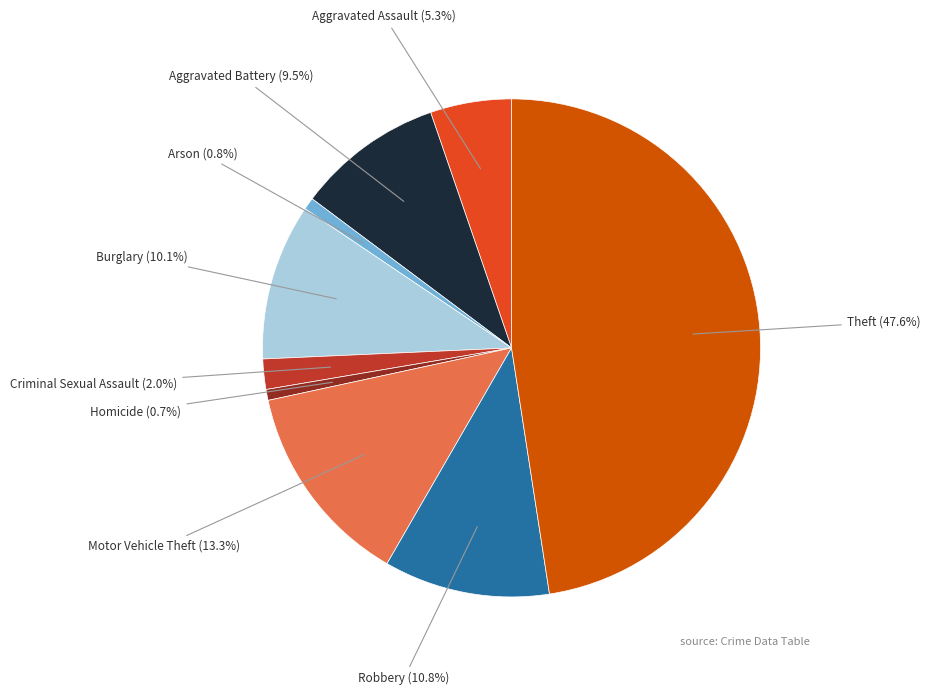

Which slice is the largest?

Theft